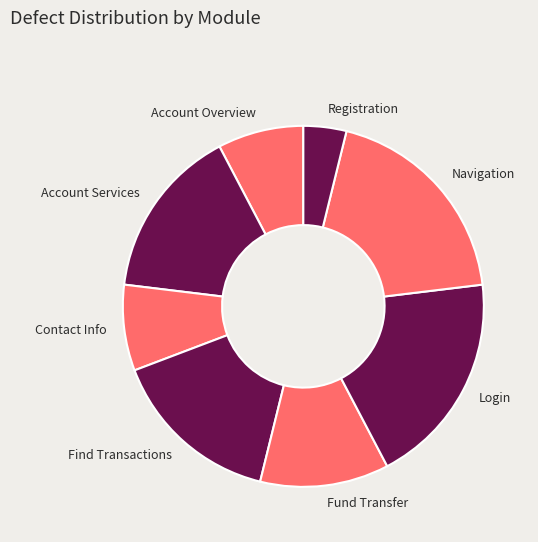

Count the number of slices in the pie.

8